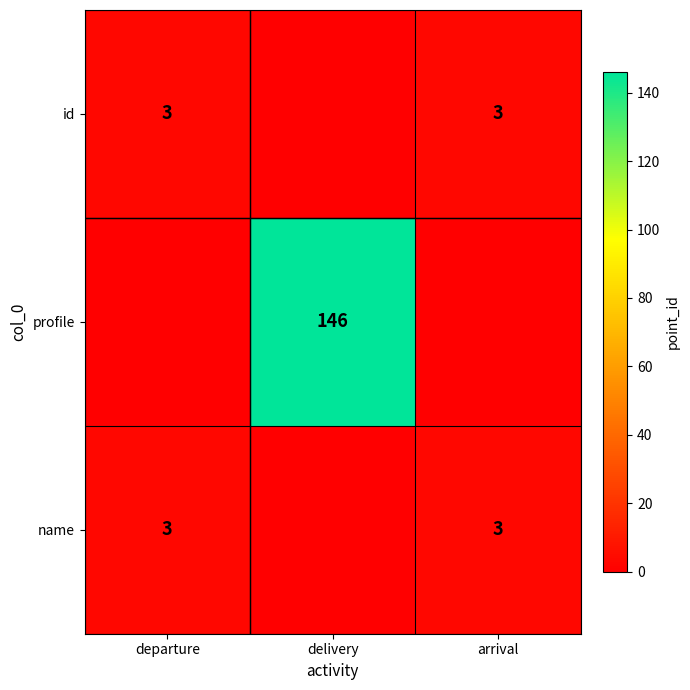

The value of id at departure is 3. True or false?

True